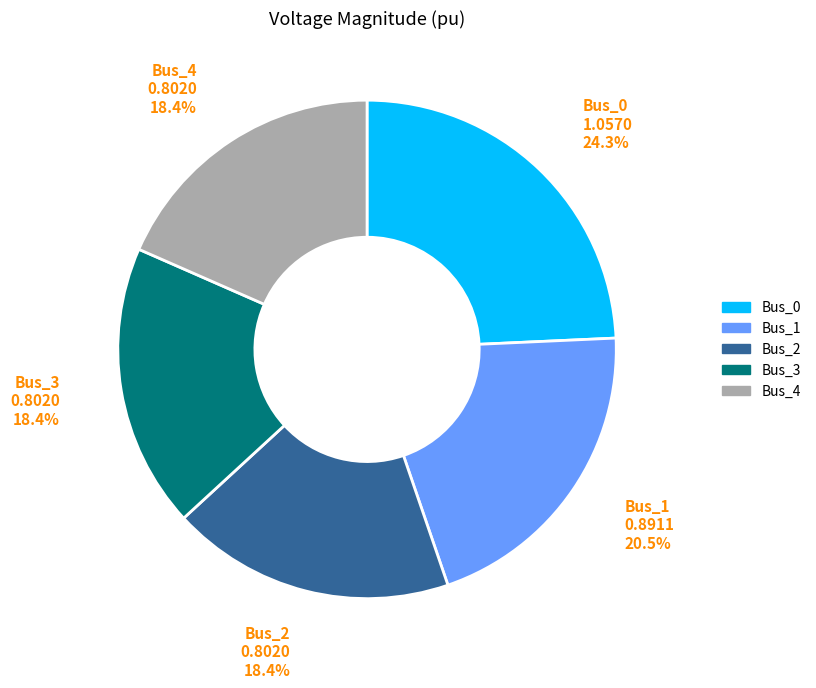

Does any single category account for the majority?

No